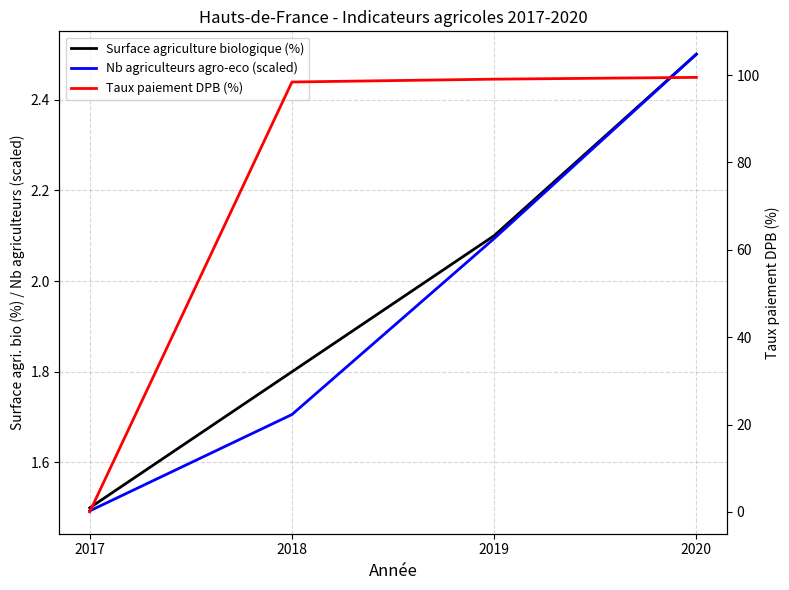

At which label is Nb agriculteurs agro-eco (scaled) closest to 1?

2017